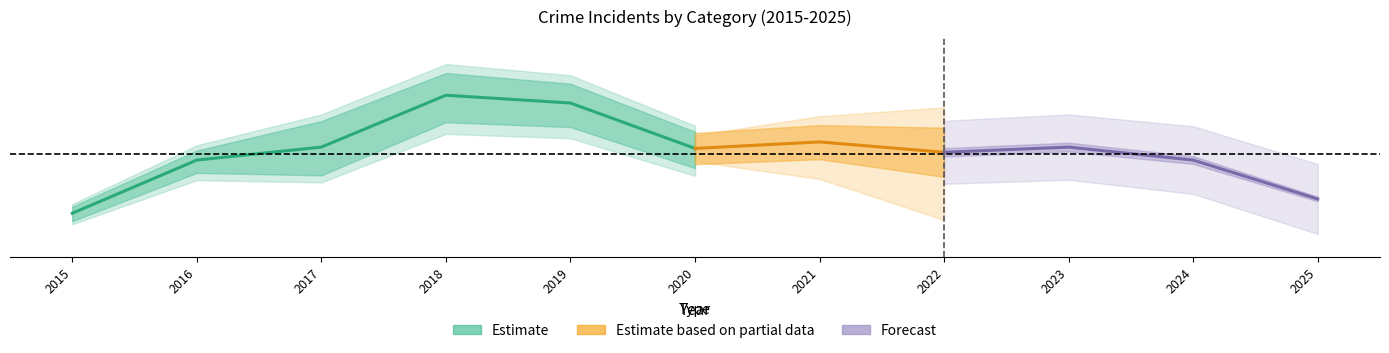

True or false: Total has a value of 40 at 2016.

True